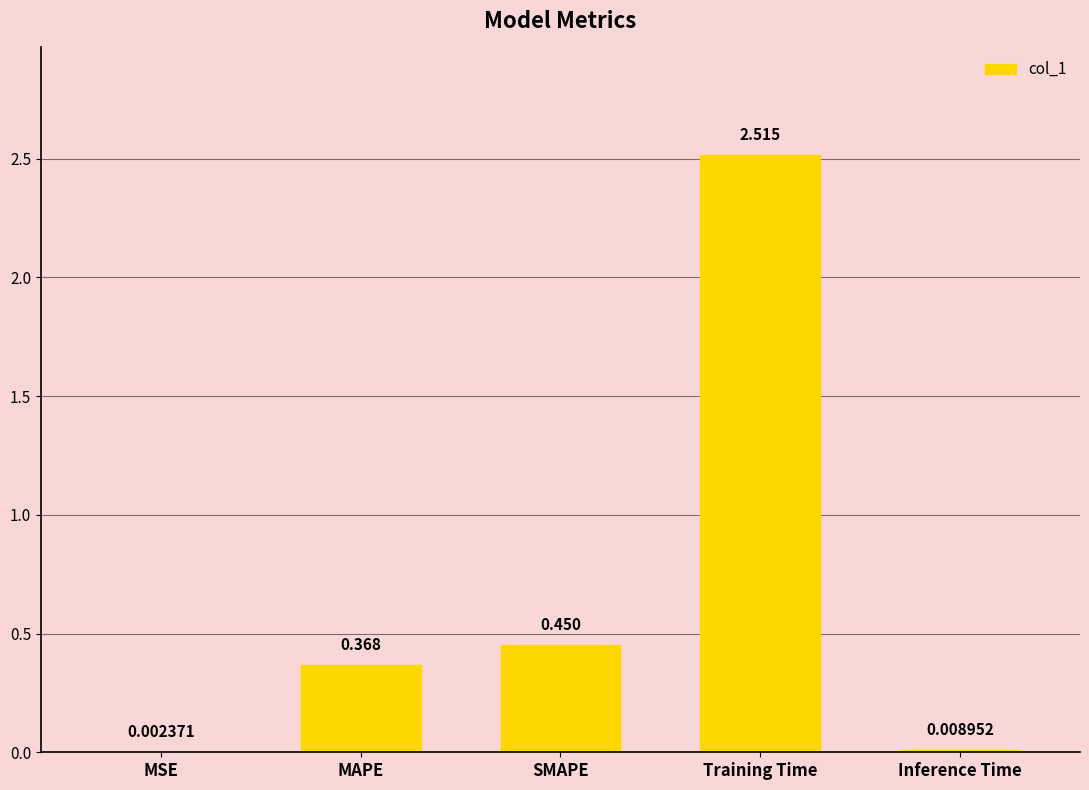

At which label is the value closest to 1?

SMAPE